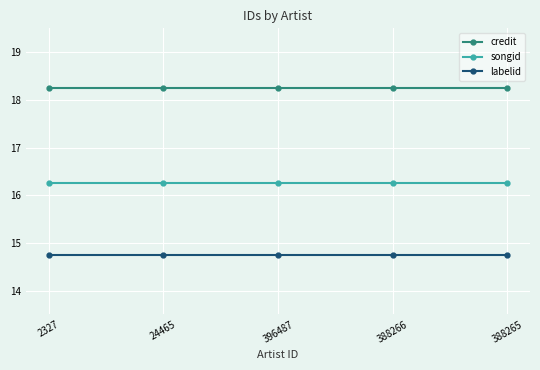

Is it true that credit equals 18.2 at 388265?

True